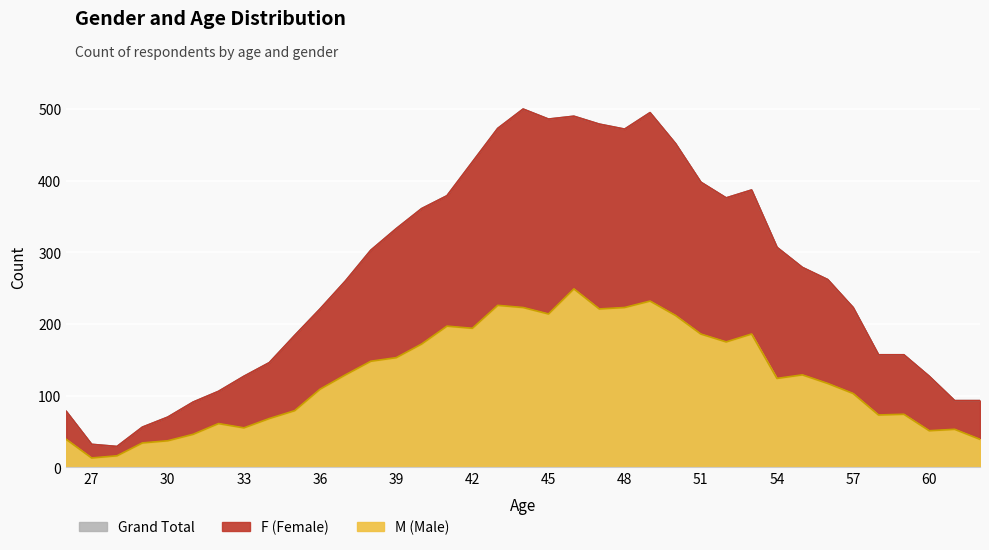

The value of F at 48 is 472. True or false?

True